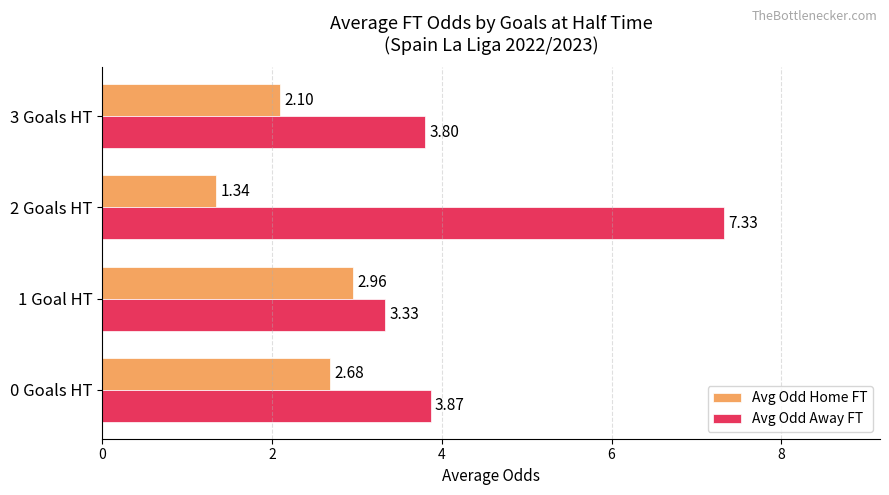

List the series in order of their peak value, highest first.

Avg Odd Away FT, Avg Odd Home FT